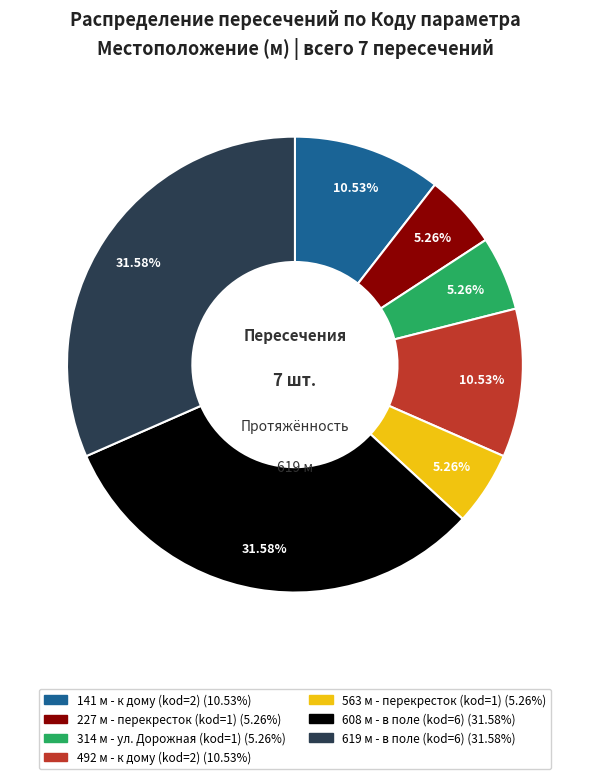

To the nearest percent, what is the difference between the largest and smallest slice percentages?

26%